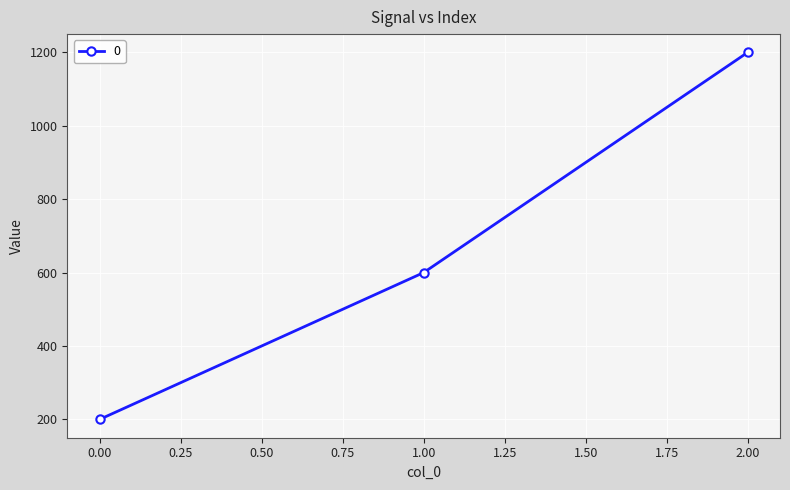

What is the difference between the maximum and minimum values?

1000